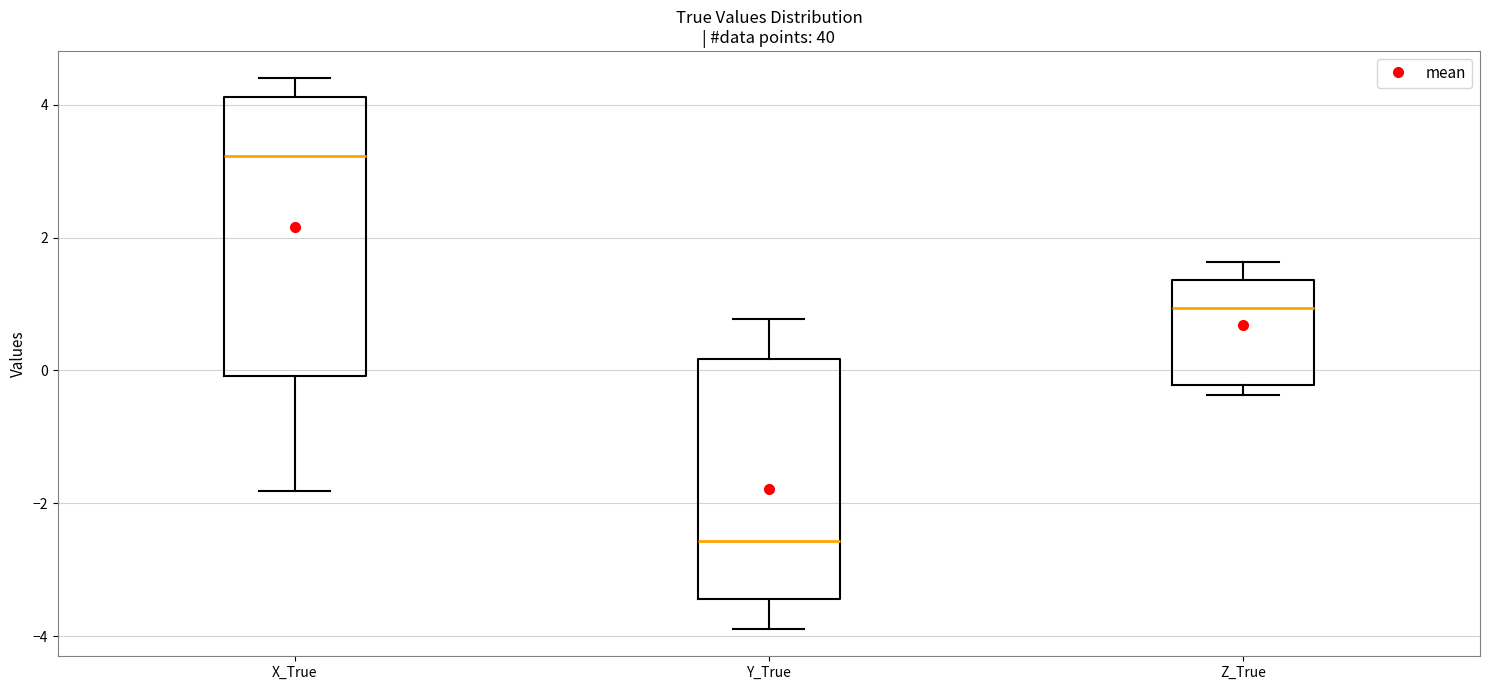

Where does the median line of the box for Z_True sit on the y-axis? The values are not printed on the chart, so give them approximately, as read against the axis.

1.0